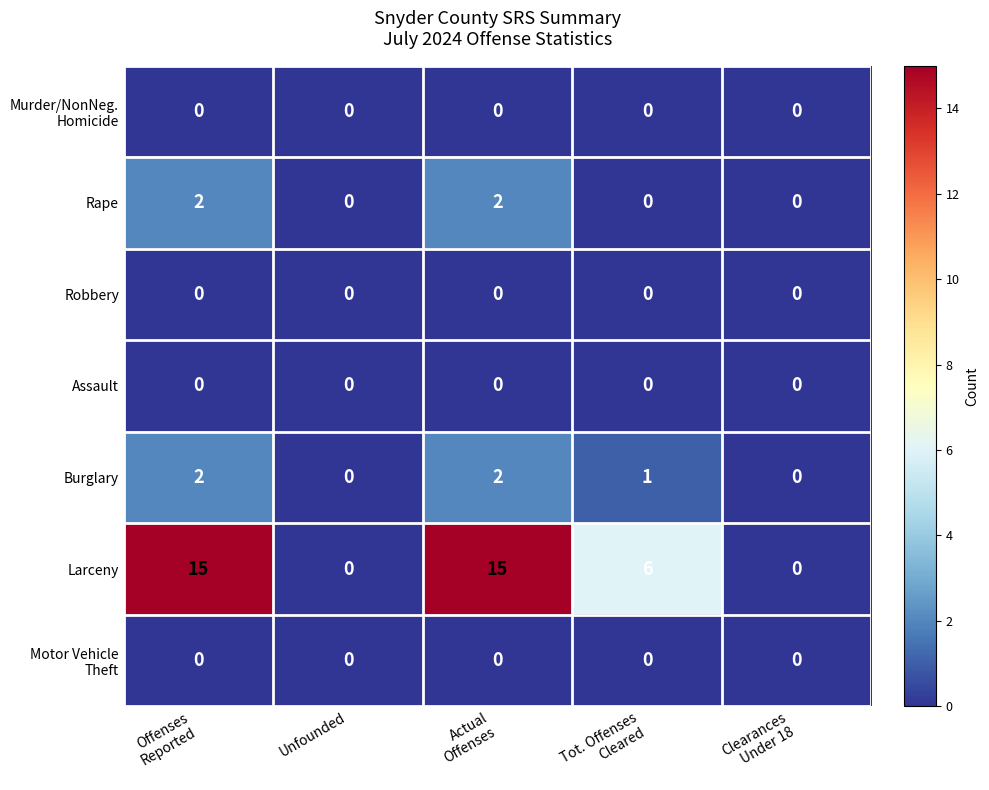

Which series has the largest total across all categories?

Larceny